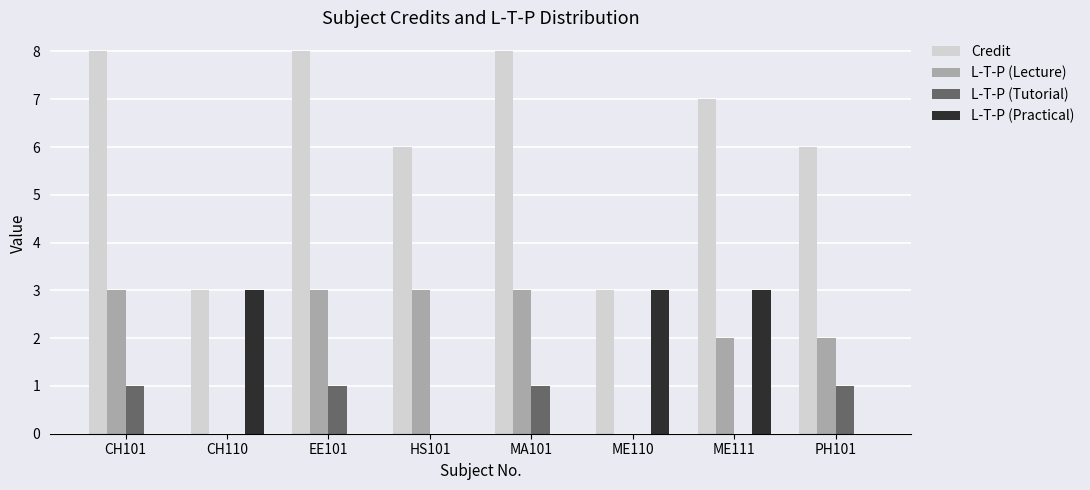

How many groups of bars are there?

8